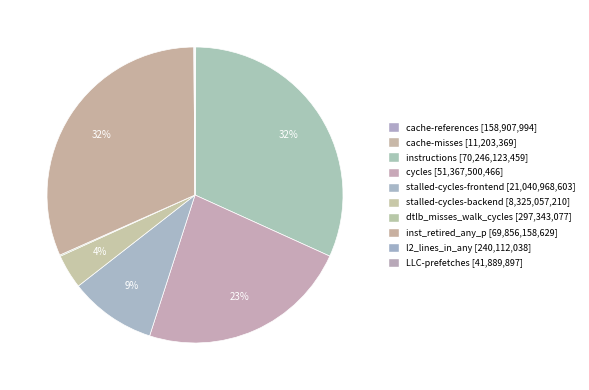

Does any single category account for the majority?

No